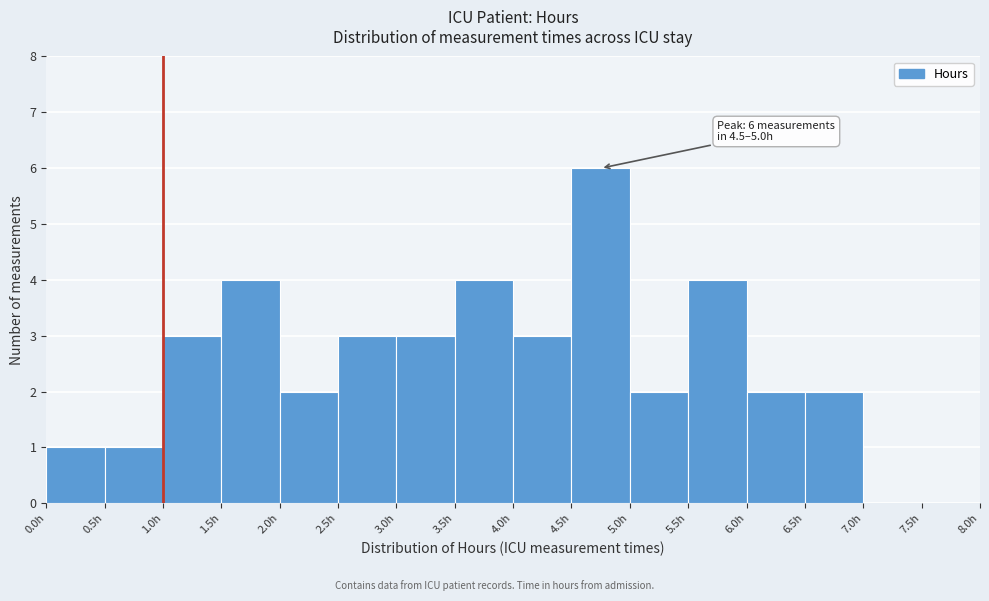

Over which range of the x-axis is the bar tallest?

4.5 to 5.0